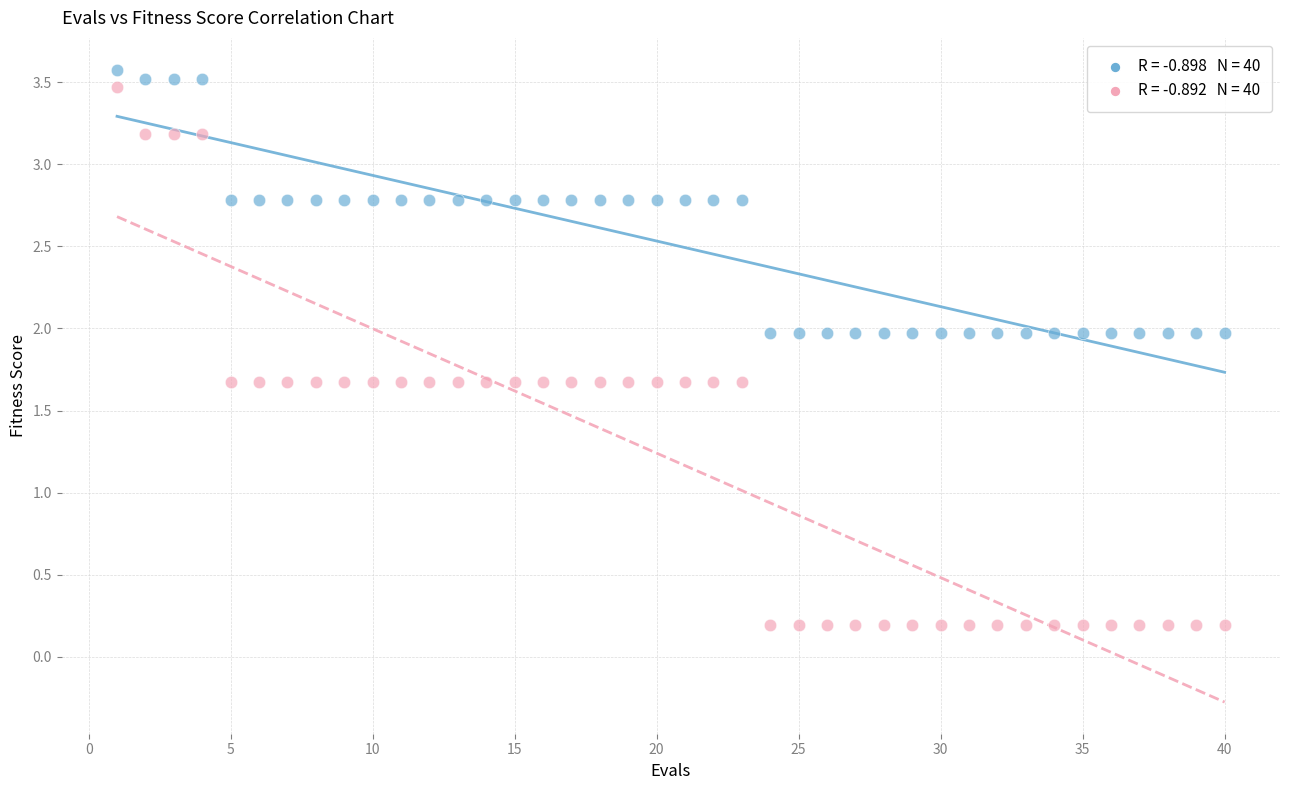

Across all data points, what is the range of Y values (max minus min)?

3.4